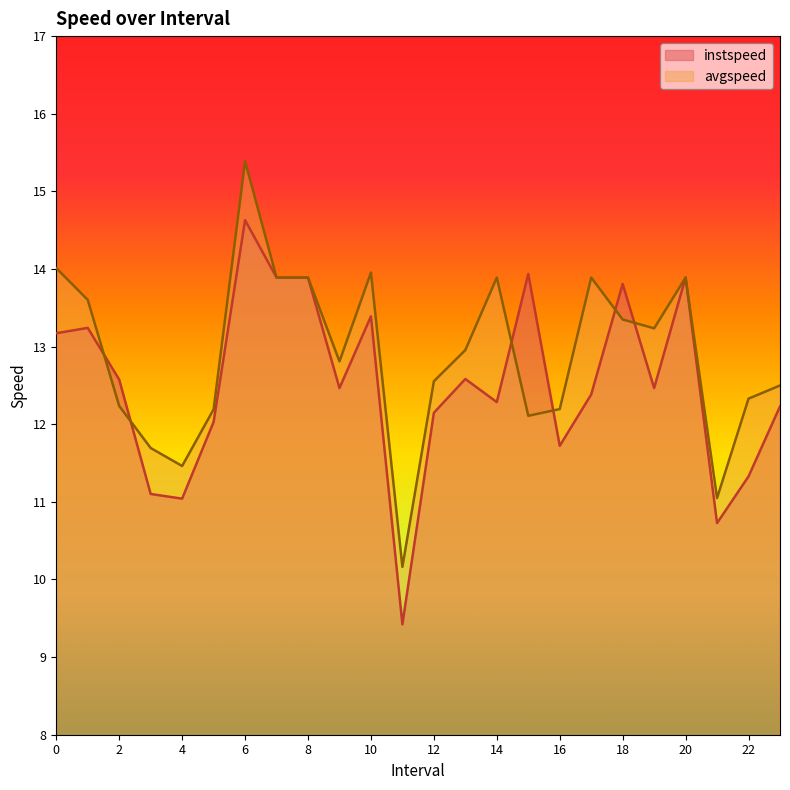

The value of instspeed at 10 is 8.5. True or false?

False